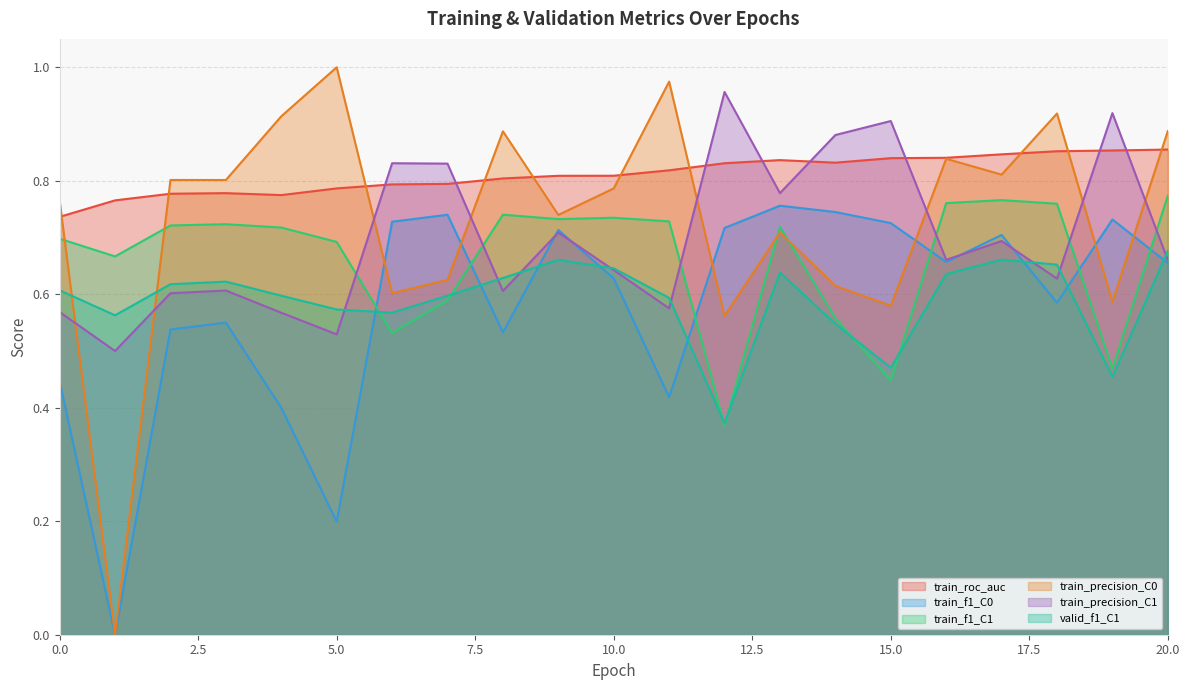

At which category is the sum across all series the highest?

20